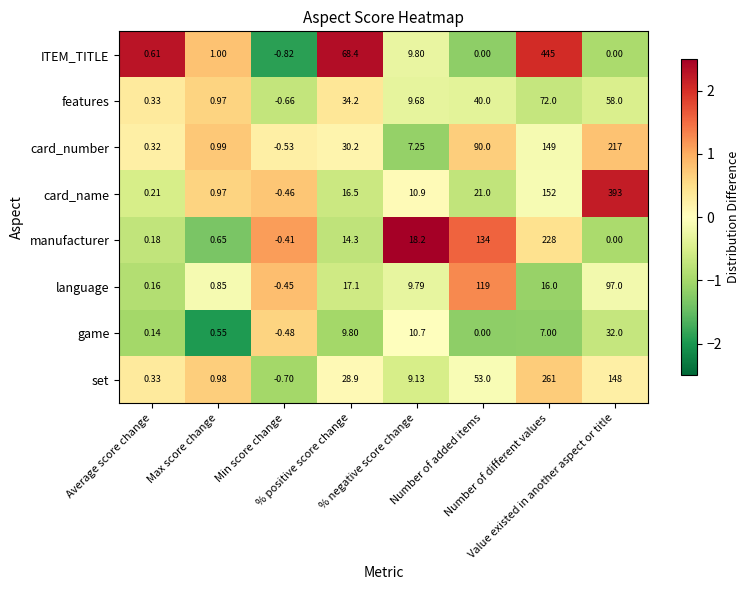

How many distinct data groups are displayed?

8